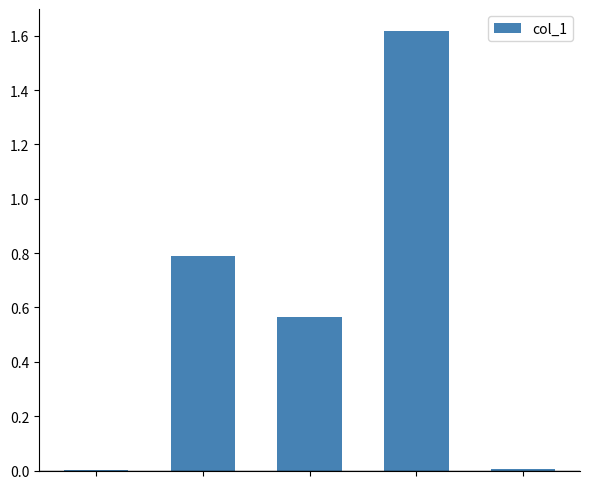

What is the sum of all values?

3.0